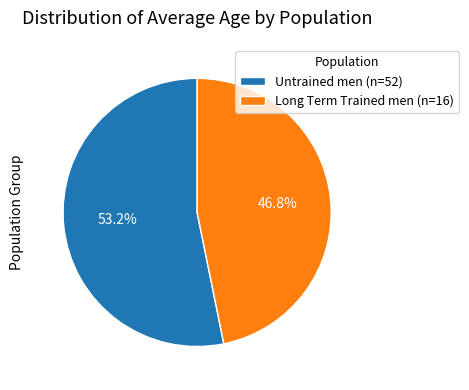

Which has a higher value, Long Term Trained men (n=16) or Untrained men (n=52)?

Untrained men (n=52)